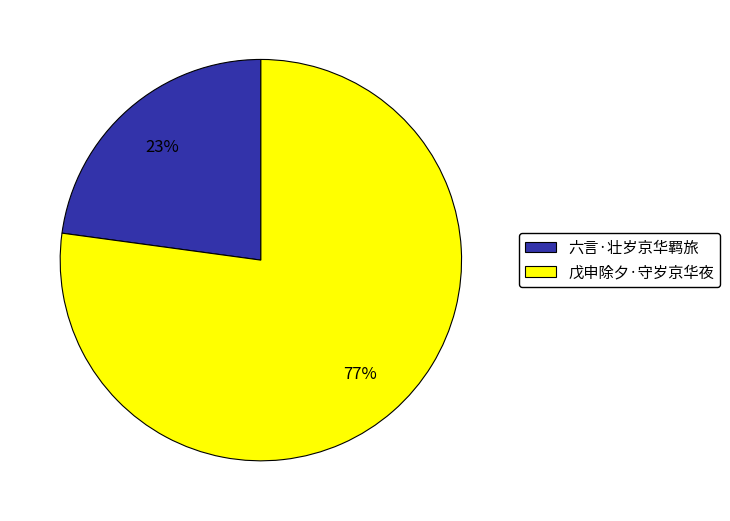

Which has a higher value, 戊申除夕·守岁京华夜 or 六言·壮岁京华羁旅?

戊申除夕·守岁京华夜